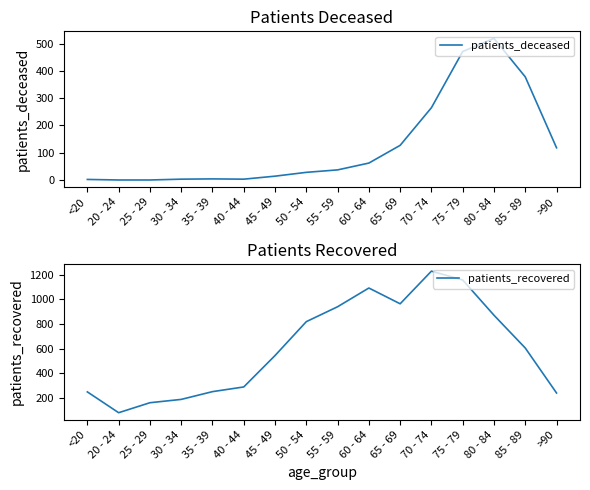

The value of patients_deceased at 65 - 69 is 127. True or false?

True